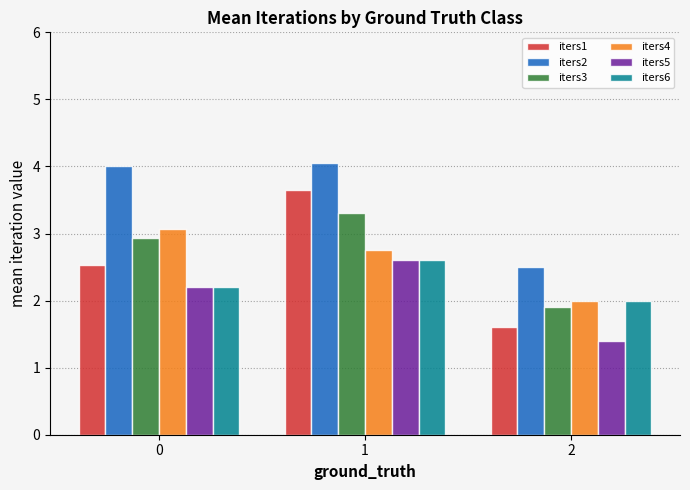

How many categories are shown in the chart?

3